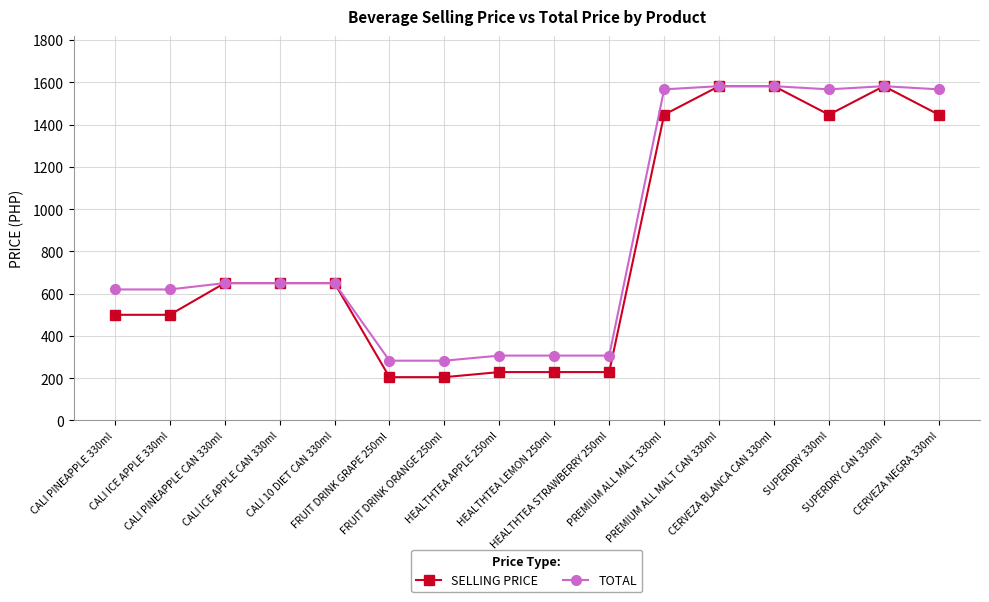

What value does the TOTAL series have at CALI 10 DIET CAN 330ml, to the nearest 10?

650